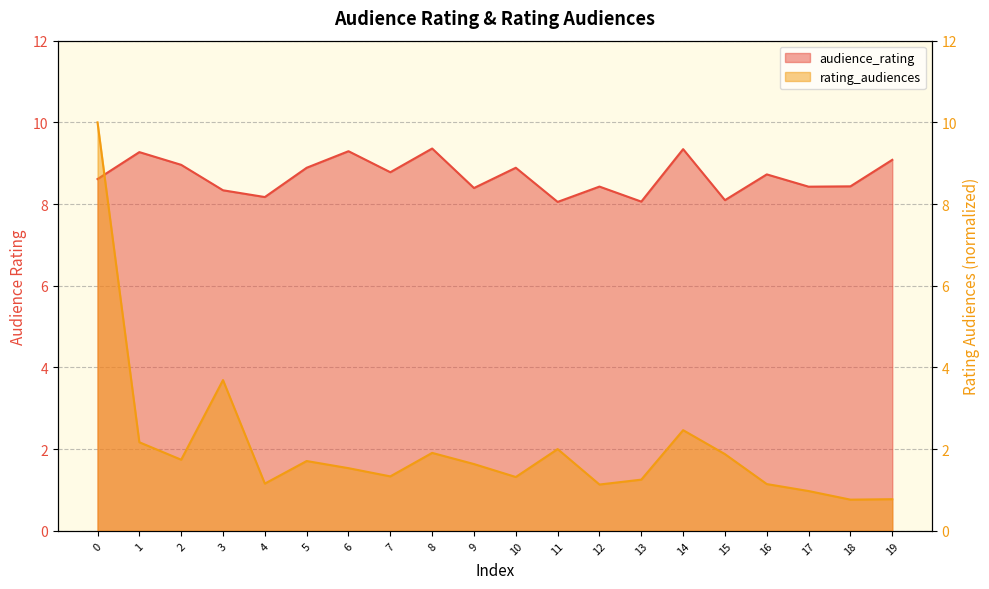

What is the difference between the highest and lowest values at 10?

7.6